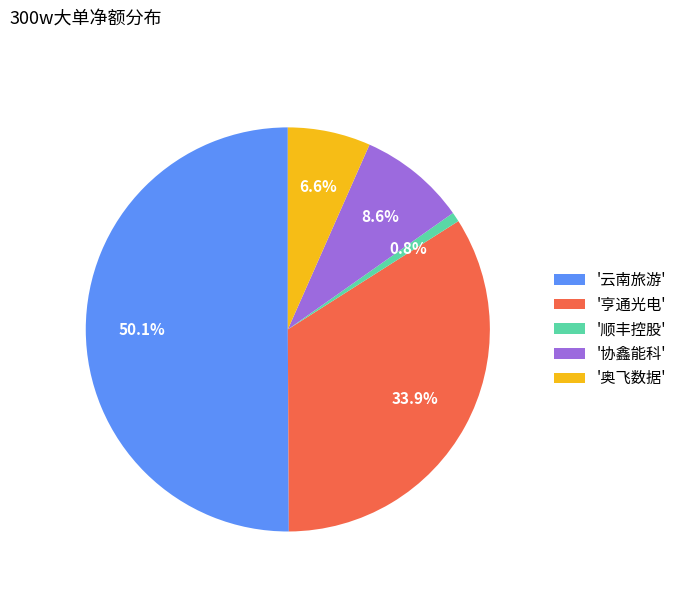

Approximately how many times larger is the value at '协鑫能科' compared to '奥飞数据'?

1.3